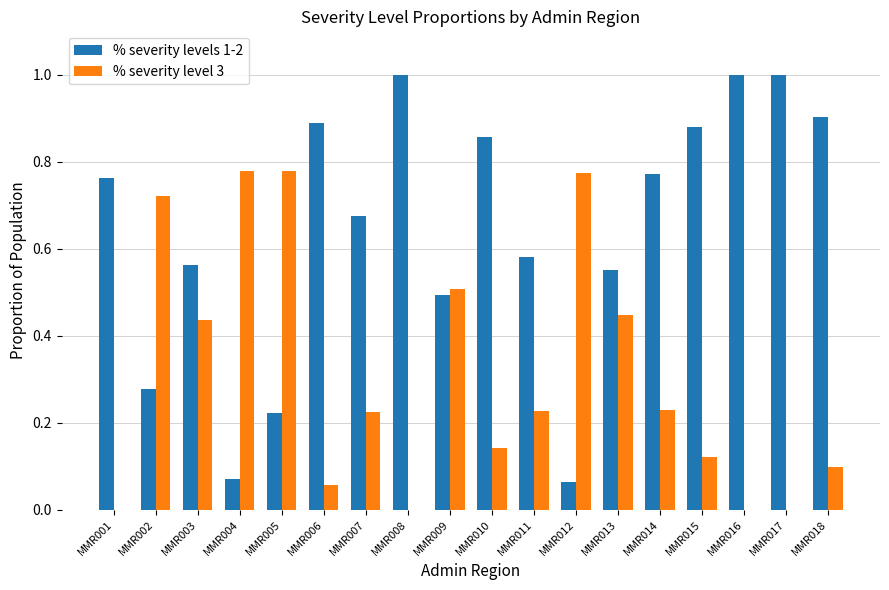

What is the total value across all series at MMR005?

1.0